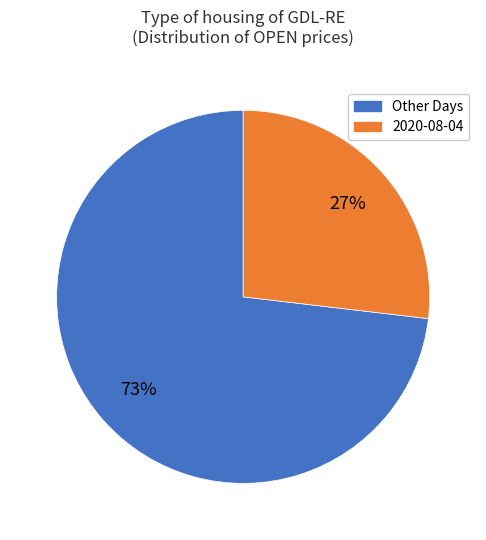

To the nearest percent, what is the difference between the largest and smallest slice percentages?

46%